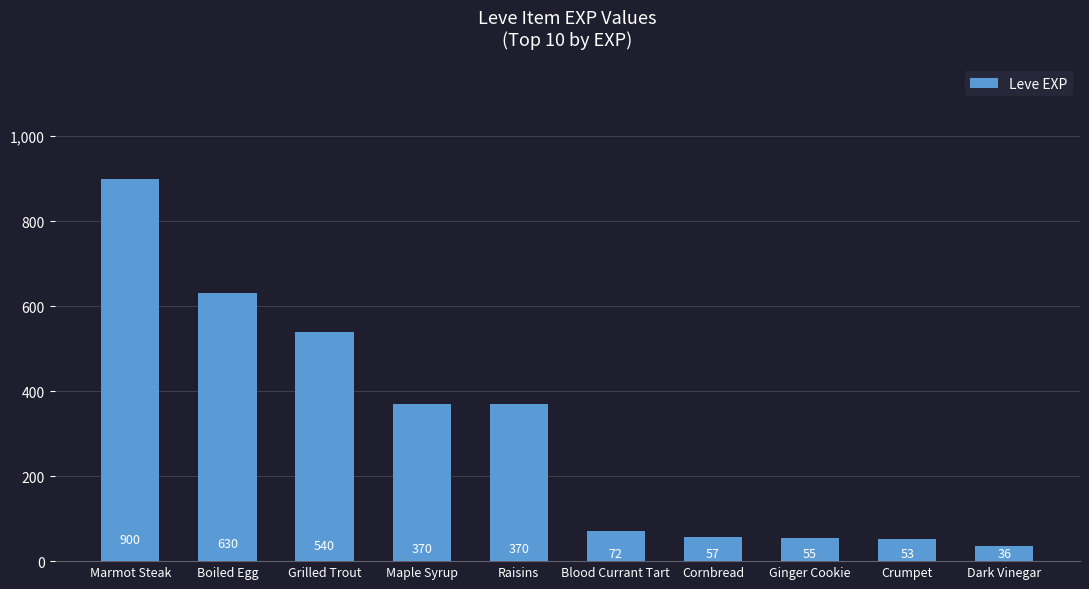

What is the greatest value displayed?

900